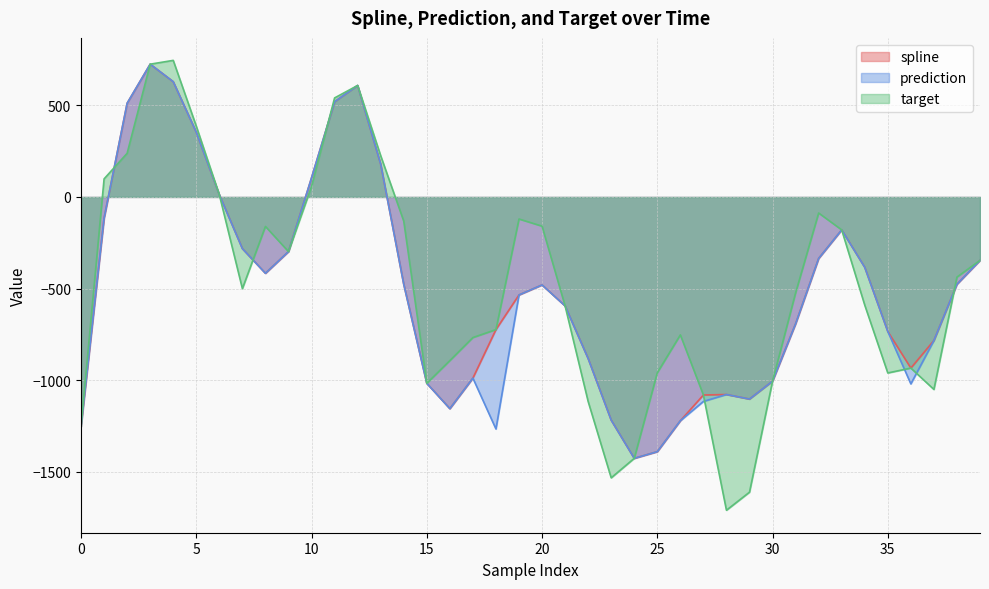

Between 35 and 36, which series saw the biggest shift?

prediction